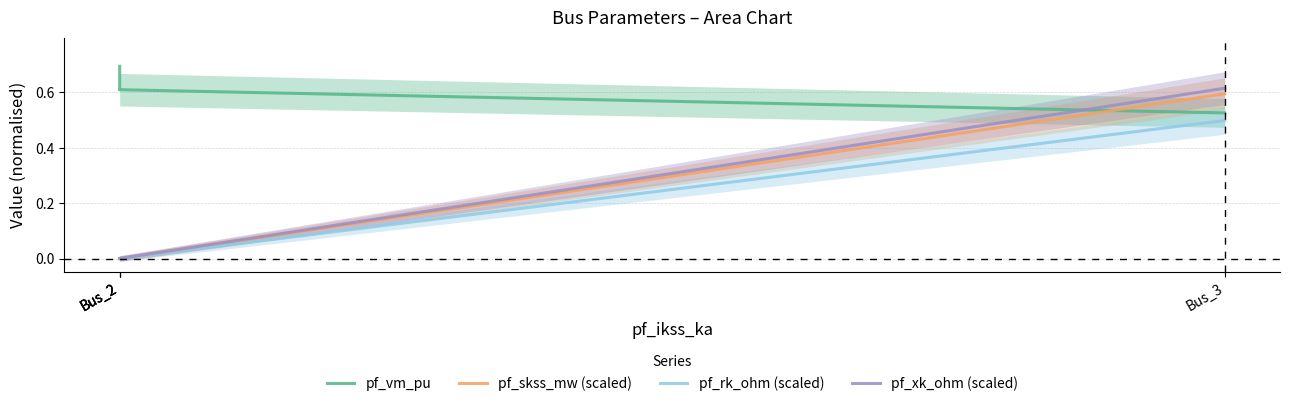

Reading left to right, what are all the values shown in this chart?

pf_vm_pu: 0.7	0.6	0.6	0.5
pf_skss_mw (scaled): 0.0	0.0	0.0	0.6
pf_rk_ohm (scaled): 0.0	0.0	0.0	0.5
pf_xk_ohm (scaled): 0.0	0.0	0.0	0.6